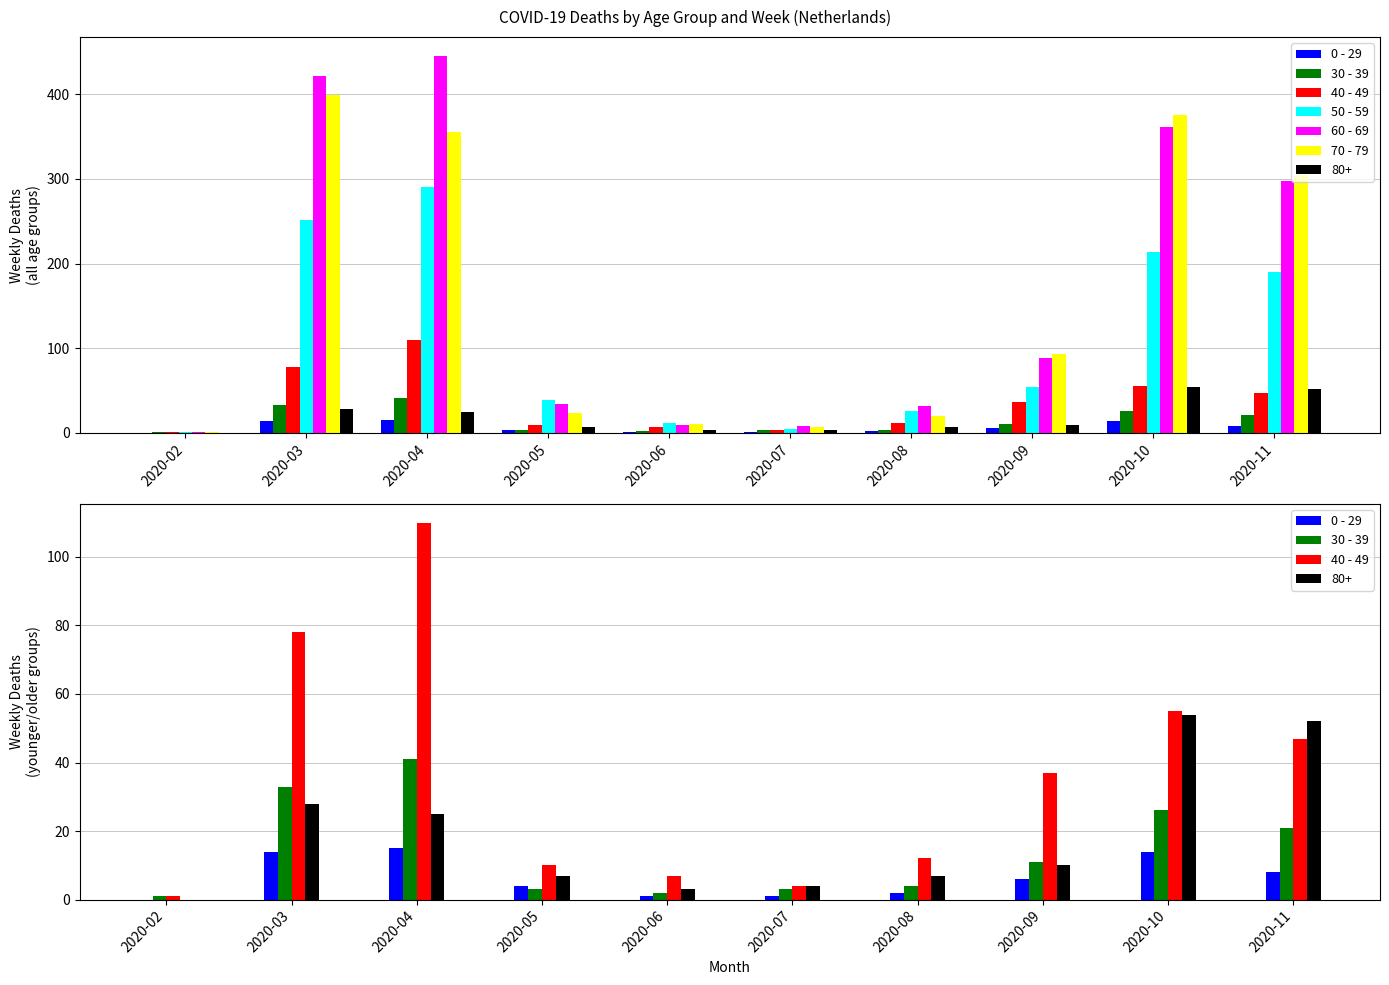

What is the minimum value for 50 - 59?

1